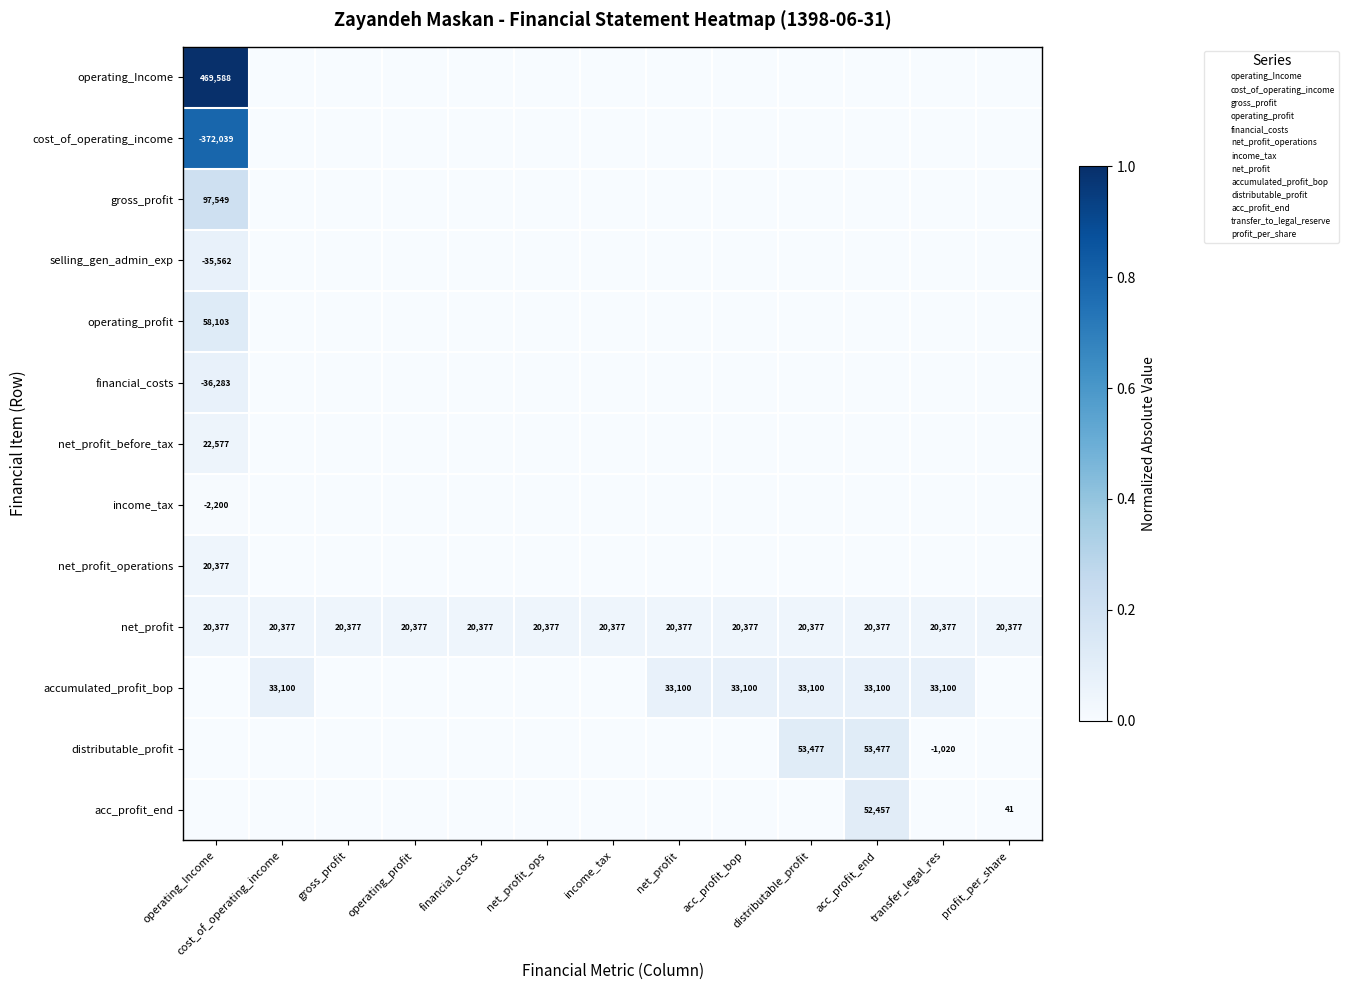

Which has a higher value, distributable_profit or transfer_legal_res?

distributable_profit